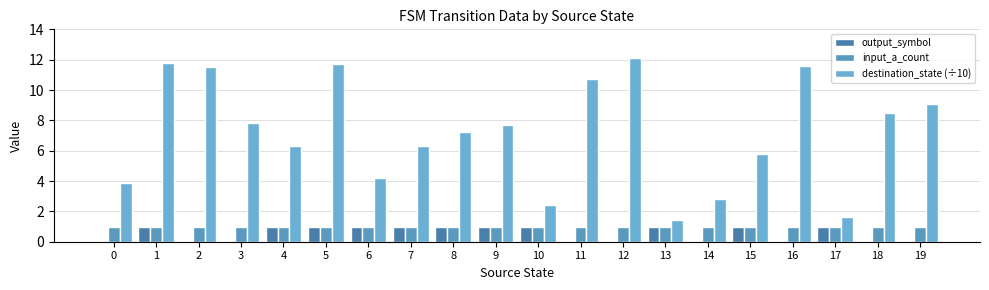

Between 1 and 9, which series saw the biggest shift?

destination_state (÷10)